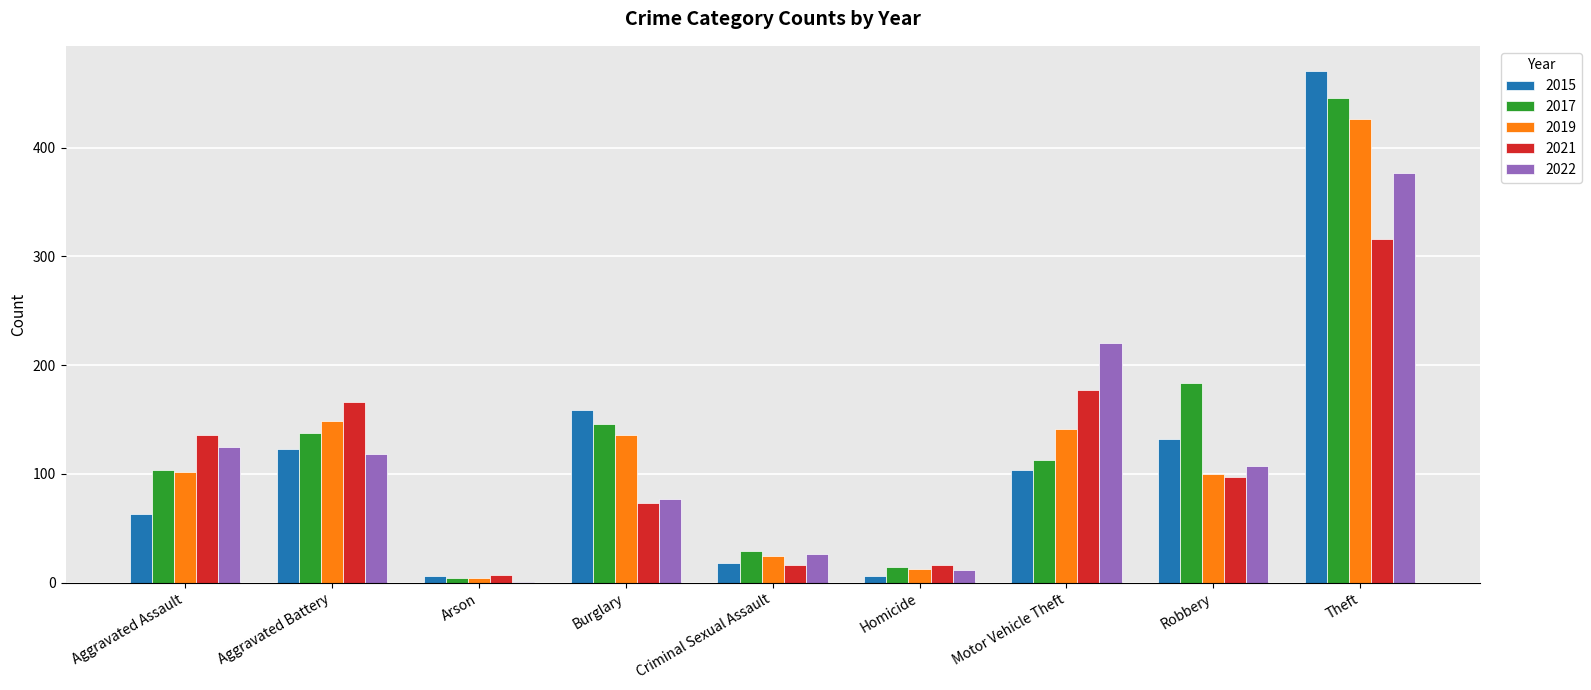

Which category has the highest value in the 2017 series?

Theft